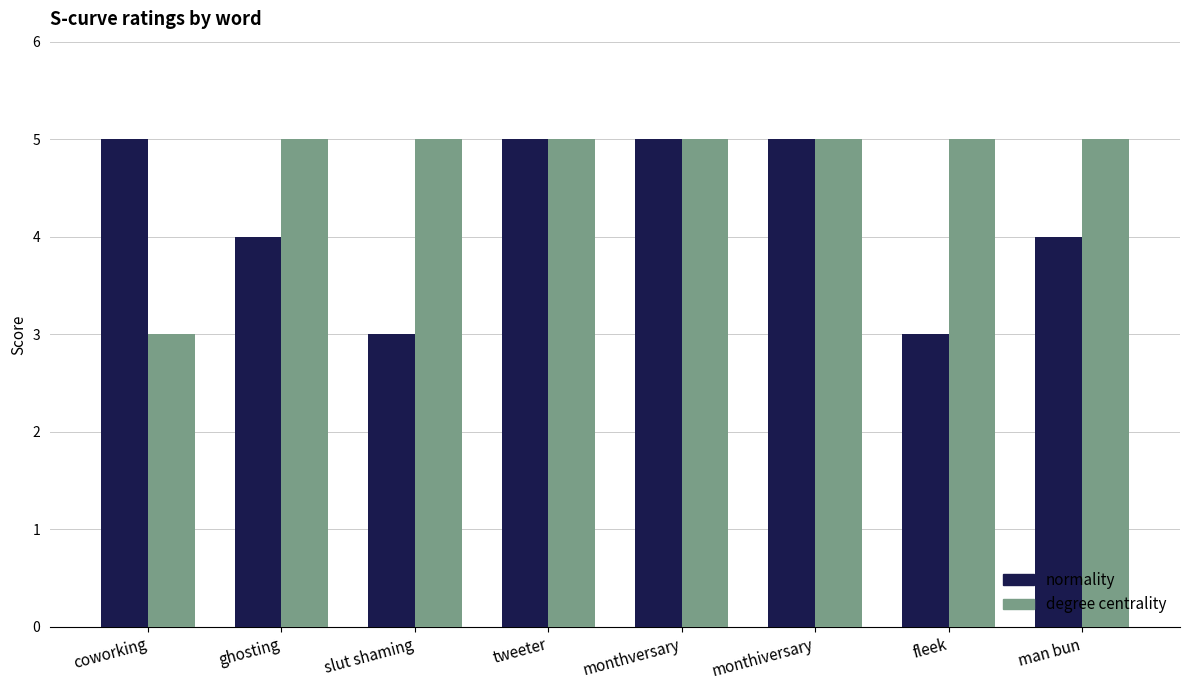

What is the difference between the degree centrality values at ghosting and coworking?

2